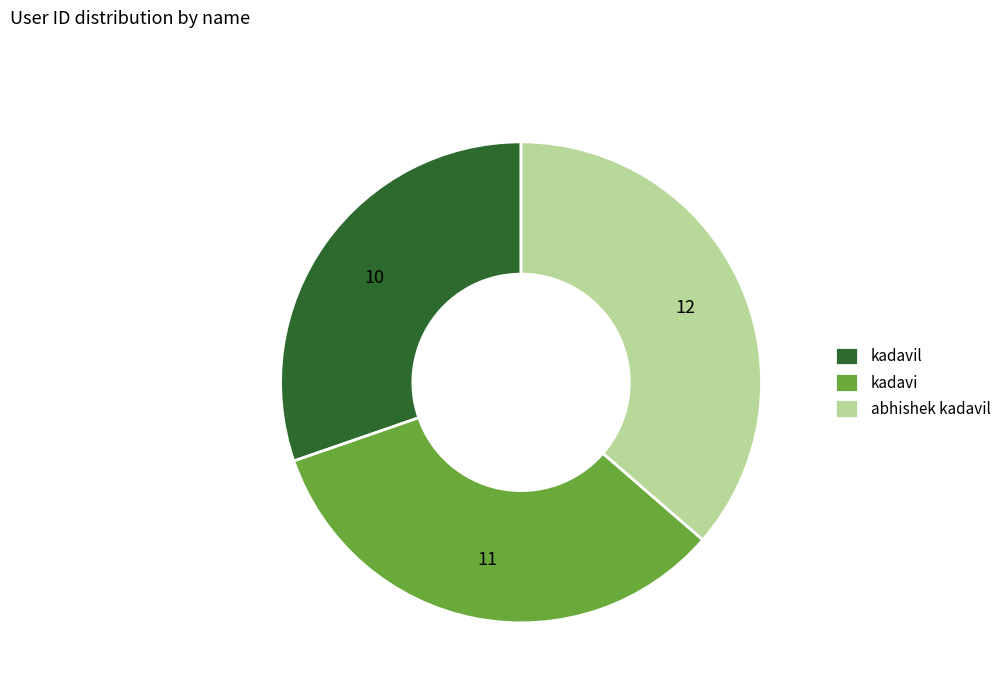

How many slices are in this pie chart?

3